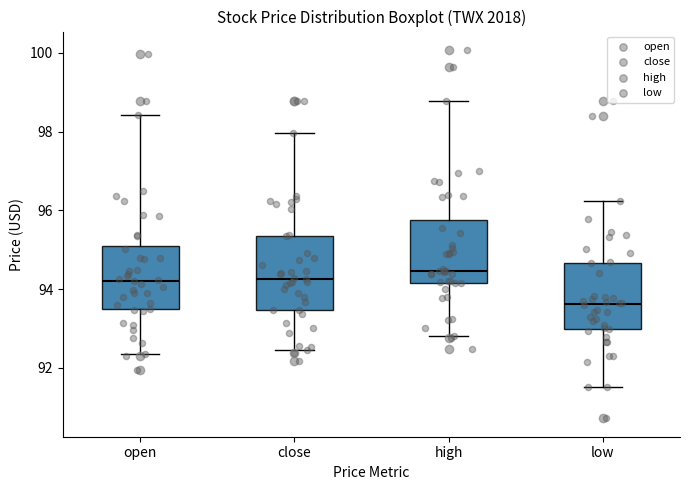

Which box's median line is the lowest?

low